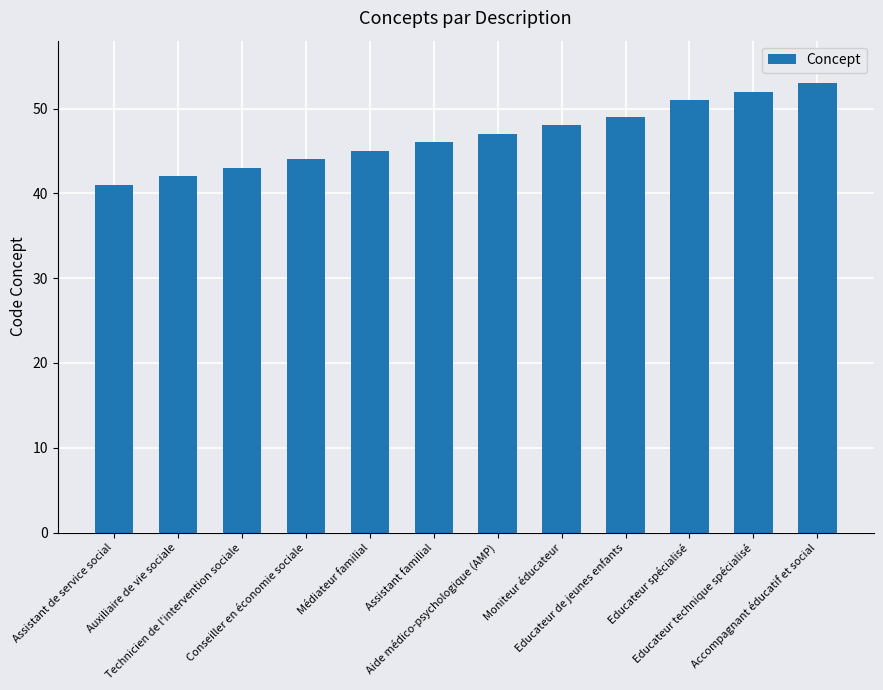

What is the difference between the maximum and second lowest values?

11